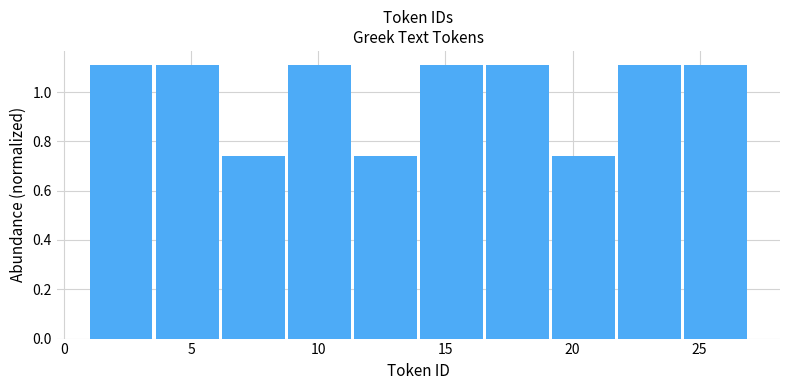

How tall is the bar that spans 19.2 to 21.8 on the x-axis? Neither the bar edges nor the heights are printed on the chart, so give them approximately, as read against the axes.

0.74